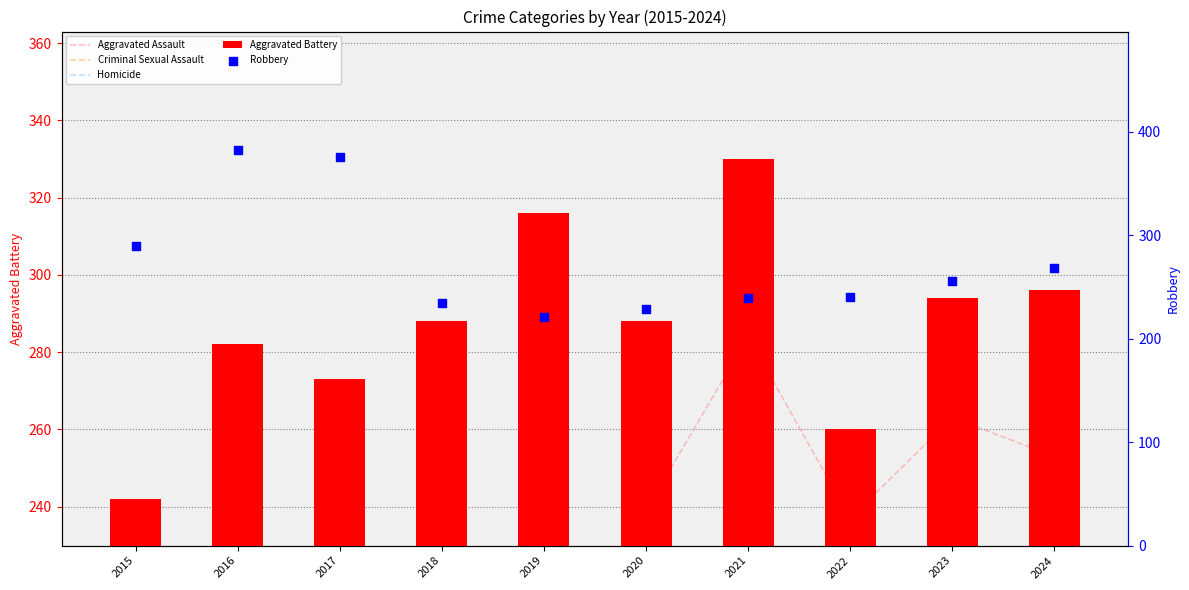

Which series has the largest total across all categories?

Aggravated Battery